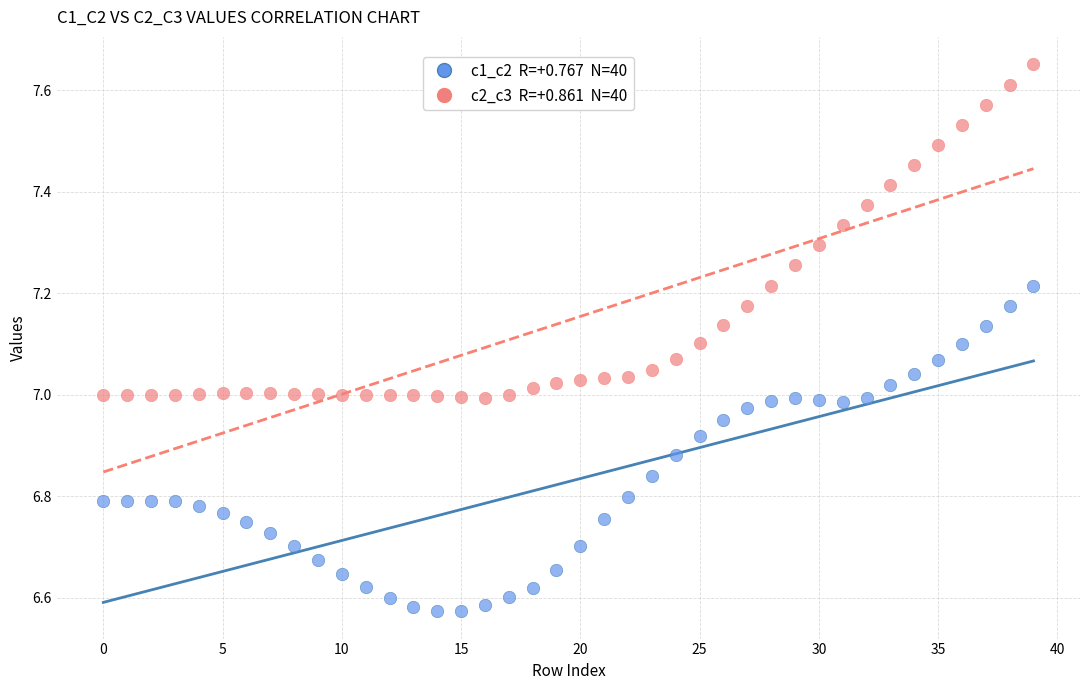

Across all data points, what is the range of Y values (max minus min)?

1.1